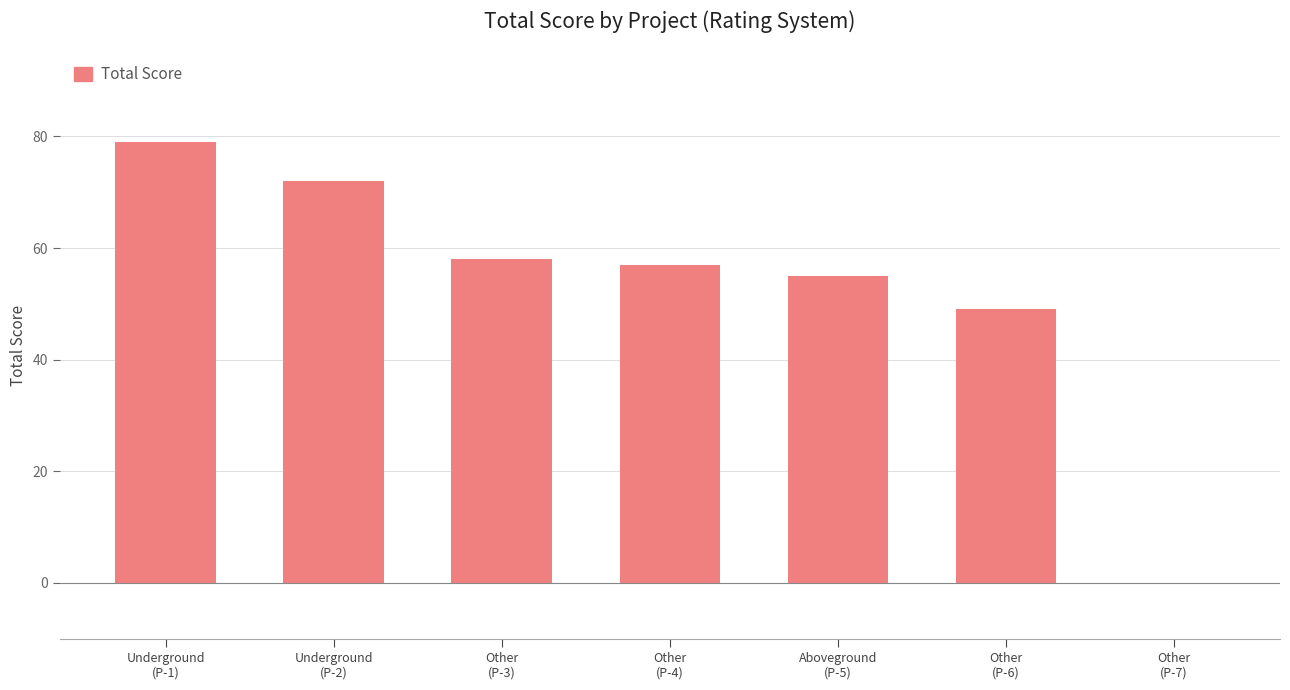

Where is the data nearest to the value 39?

Other
(P-6)